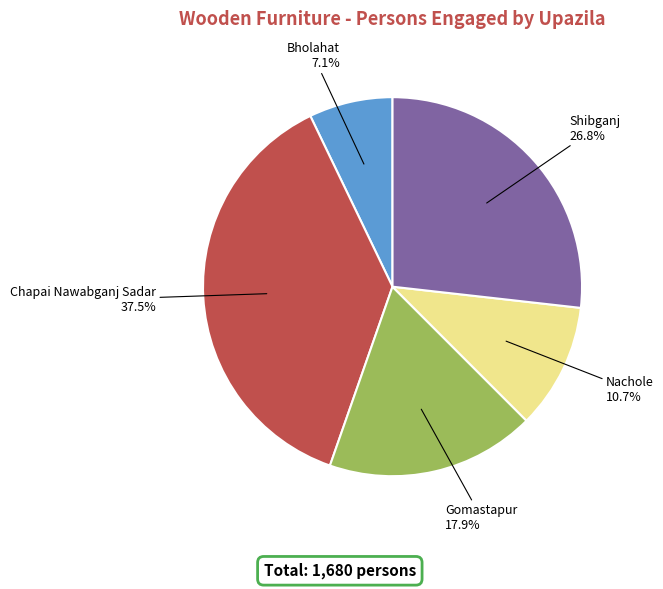

What is the ratio of the value at Nachole to the value at Gomastapur?

0.6